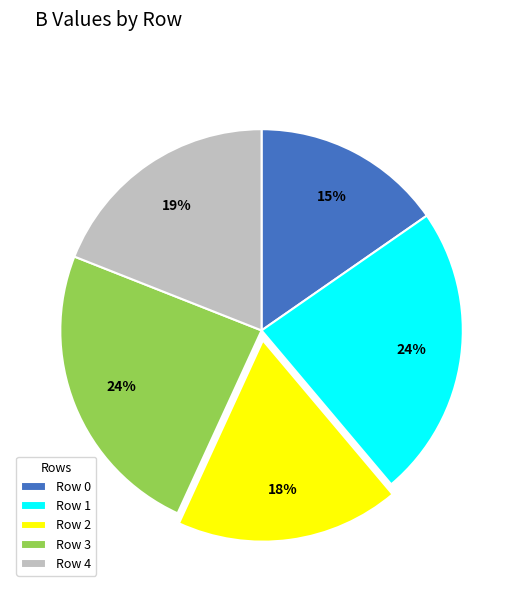

Combined, do Row 0 and Row 3 account for over 50%?

No